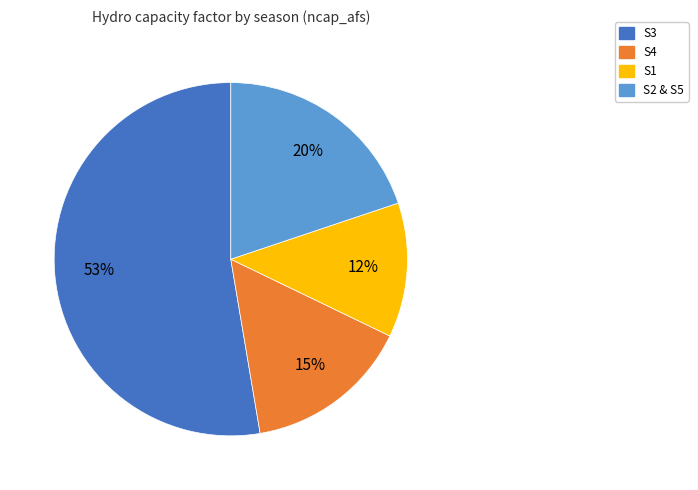

Is there a majority slice in this chart?

Yes